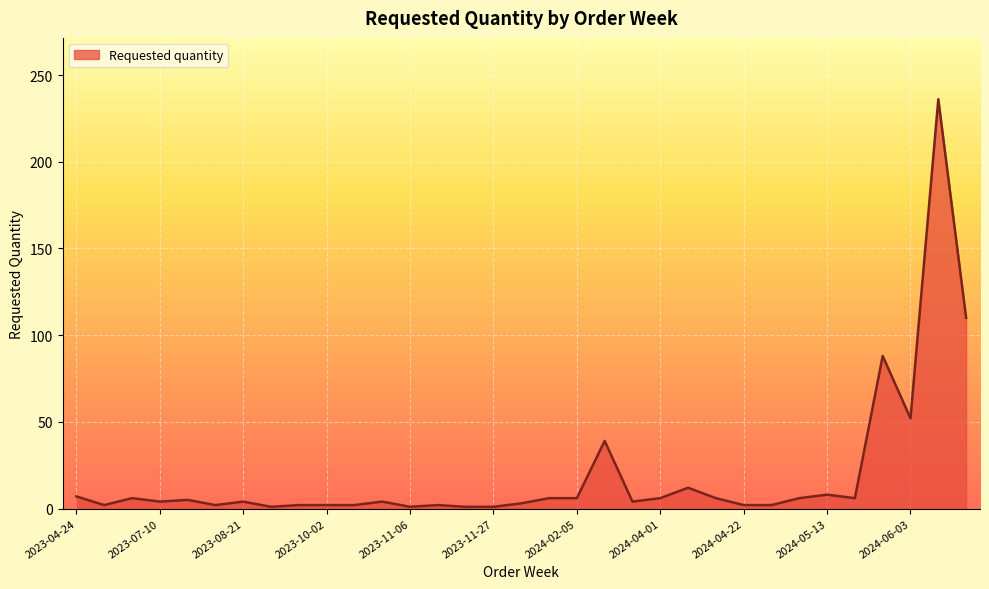

True or false: there are more than 0 points higher than both neighbors.

True